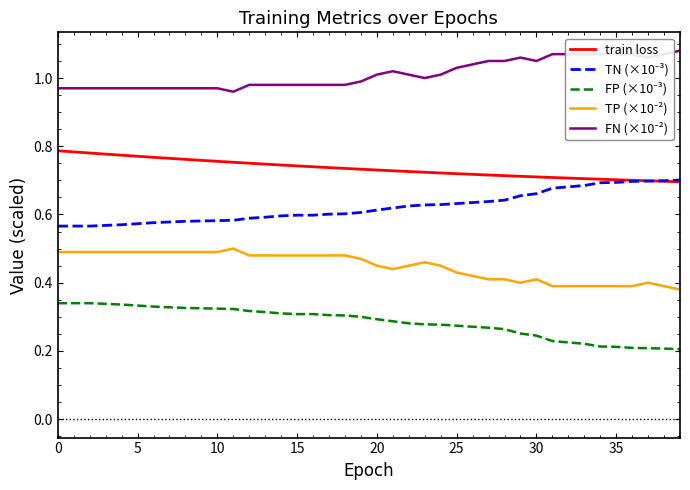

Reading left to right, transcribe all the data shown in this chart.

train loss: 0.8	0.8	0.8	0.8	0.8	0.8	0.8	0.8	0.8	0.8	0.8	0.8	0.8	0.7	0.7	0.7	0.7	0.7	0.7	0.7	0.7	0.7	0.7	0.7	0.7	0.7	0.7	0.7	0.7	0.7	0.7	0.7	0.7	0.7	0.7	0.7	0.7	0.7	0.7	0.7
TN (×10⁻³): 0.6	0.6	0.6	0.6	0.6	0.6	0.6	0.6	0.6	0.6	0.6	0.6	0.6	0.6	0.6	0.6	0.6	0.6	0.6	0.6	0.6	0.6	0.6	0.6	0.6	0.6	0.6	0.6	0.6	0.7	0.7	0.7	0.7	0.7	0.7	0.7	0.7	0.7	0.7	0.7
FP (×10⁻³): 0.3	0.3	0.3	0.3	0.3	0.3	0.3	0.3	0.3	0.3	0.3	0.3	0.3	0.3	0.3	0.3	0.3	0.3	0.3	0.3	0.3	0.3	0.3	0.3	0.3	0.3	0.3	0.3	0.3	0.3	0.2	0.2	0.2	0.2	0.2	0.2	0.2	0.2	0.2	0.2
TP (×10⁻²): 0.5	0.5	0.5	0.5	0.5	0.5	0.5	0.5	0.5	0.5	0.5	0.5	0.5	0.5	0.5	0.5	0.5	0.5	0.5	0.5	0.5	0.4	0.5	0.5	0.5	0.4	0.4	0.4	0.4	0.4	0.4	0.4	0.4	0.4	0.4	0.4	0.4	0.4	0.4	0.4
FN (×10⁻²): 1.0	1.0	1.0	1.0	1.0	1.0	1.0	1.0	1.0	1.0	1.0	1.0	1.0	1.0	1.0	1.0	1.0	1.0	1.0	1.0	1.0	1.0	1.0	1.0	1.0	1.0	1.0	1.1	1.1	1.1	1.1	1.1	1.1	1.1	1.1	1.1	1.1	1.1	1.1	1.1